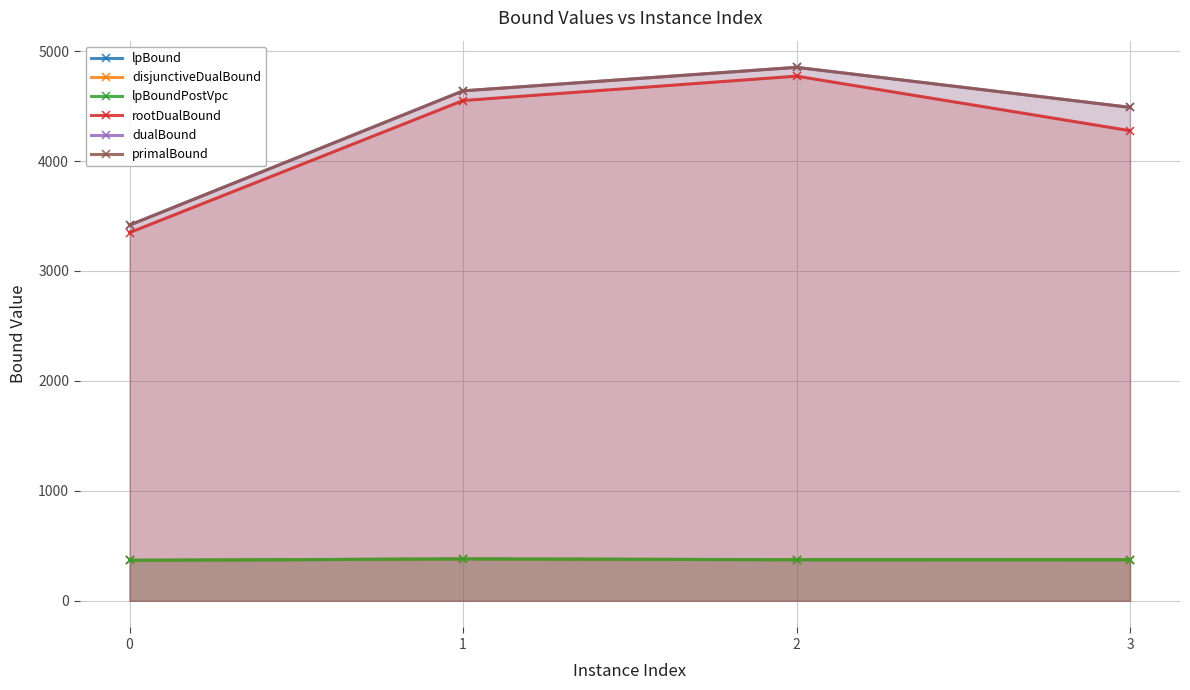

What is the value of the disjunctiveDualBound point at the 3rd from the left?

373.8